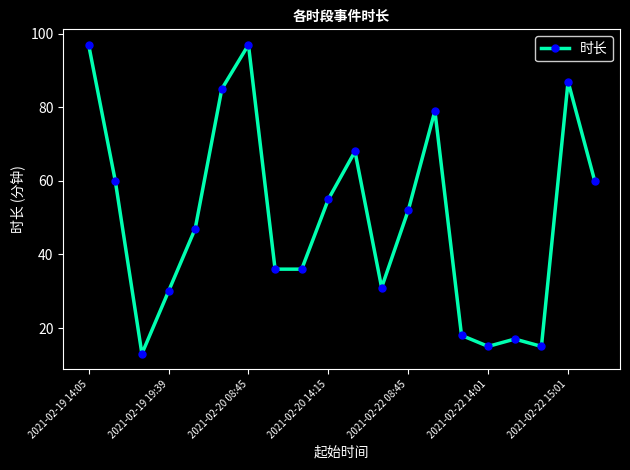

Reading right to left, extract all data points from this chart.

60	87	15	17	15	18	79	52	31	68	55	36	36	97	85	47	30	13	60	97